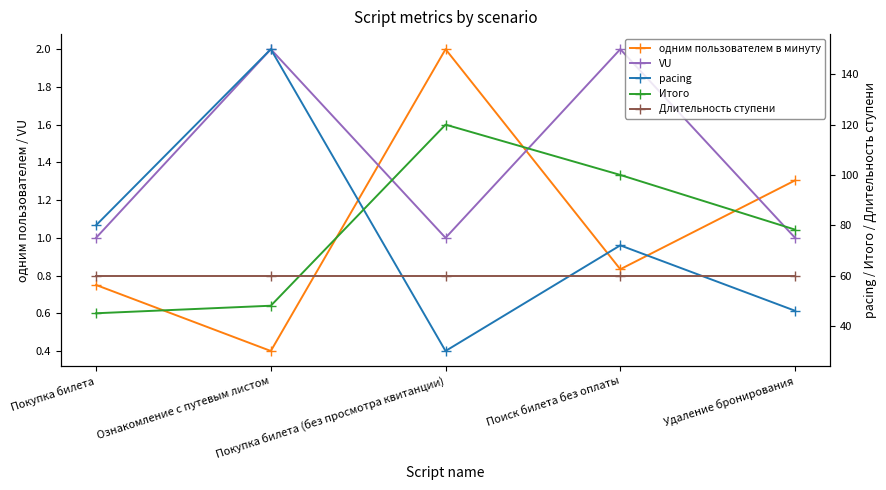

At which category does одним пользователем в минуту reach its first local valley?

Ознакомление с путевым листом